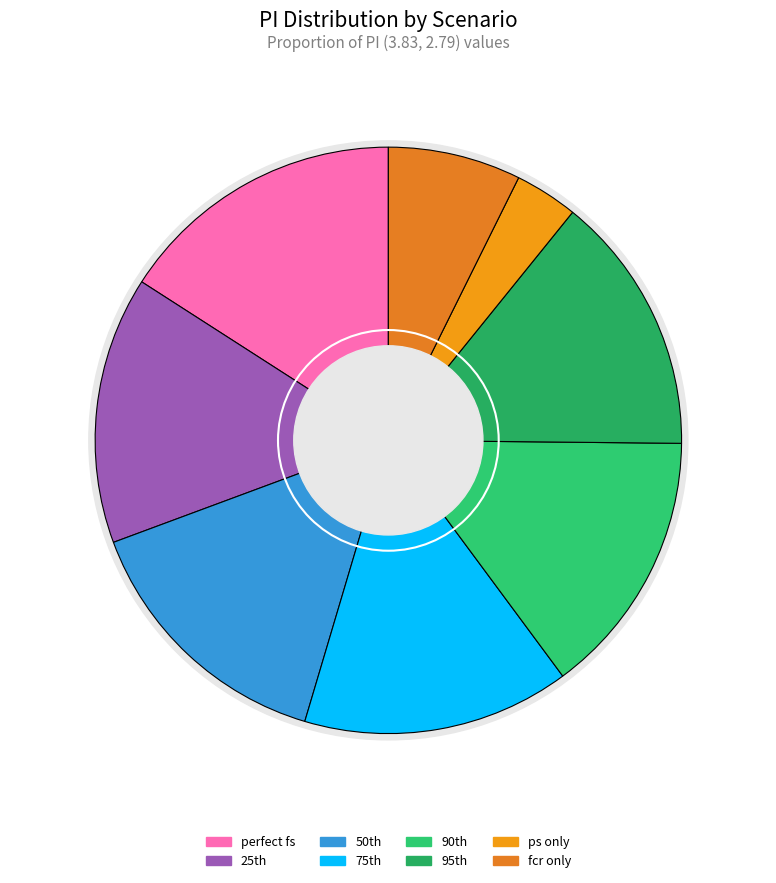

Does any single category account for the majority?

No